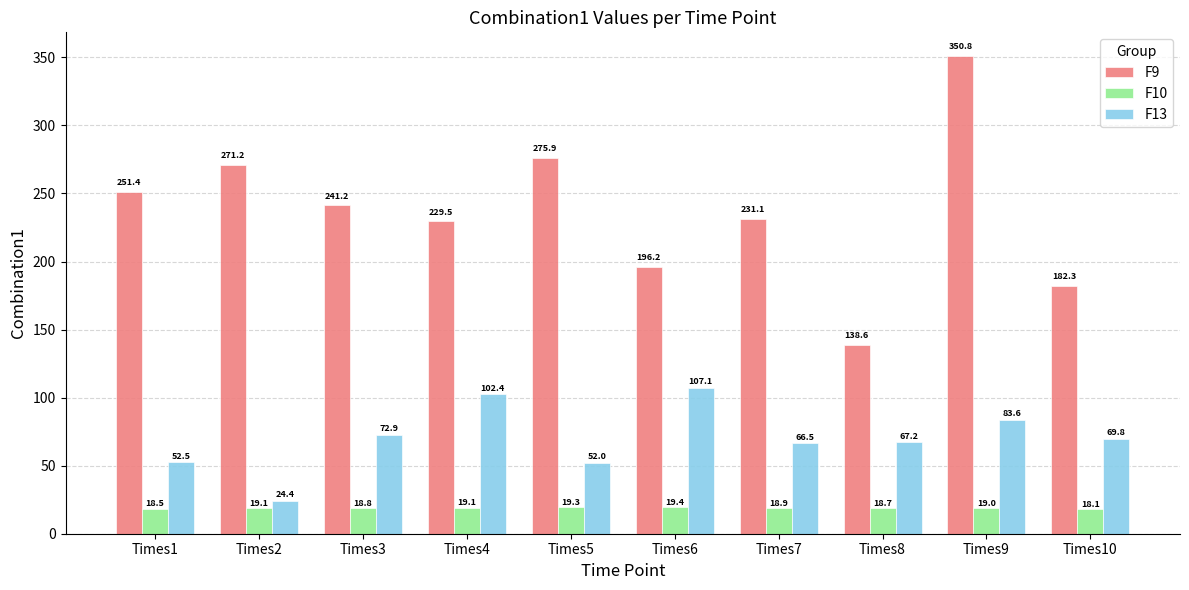

Reading right to left, what are all the values shown in this chart?

F9: Times10=182.3	Times9=350.8	Times8=138.6	Times7=231.1	Times6=196.2	Times5=275.9	Times4=229.5	Times3=241.2	Times2=271.2	Times1=251.4
F10: Times10=18.1	Times9=19.0	Times8=18.7	Times7=18.9	Times6=19.4	Times5=19.3	Times4=19.1	Times3=18.8	Times2=19.1	Times1=18.5
F13: Times10=69.8	Times9=83.6	Times8=67.2	Times7=66.5	Times6=107.1	Times5=52.0	Times4=102.4	Times3=72.9	Times2=24.4	Times1=52.5